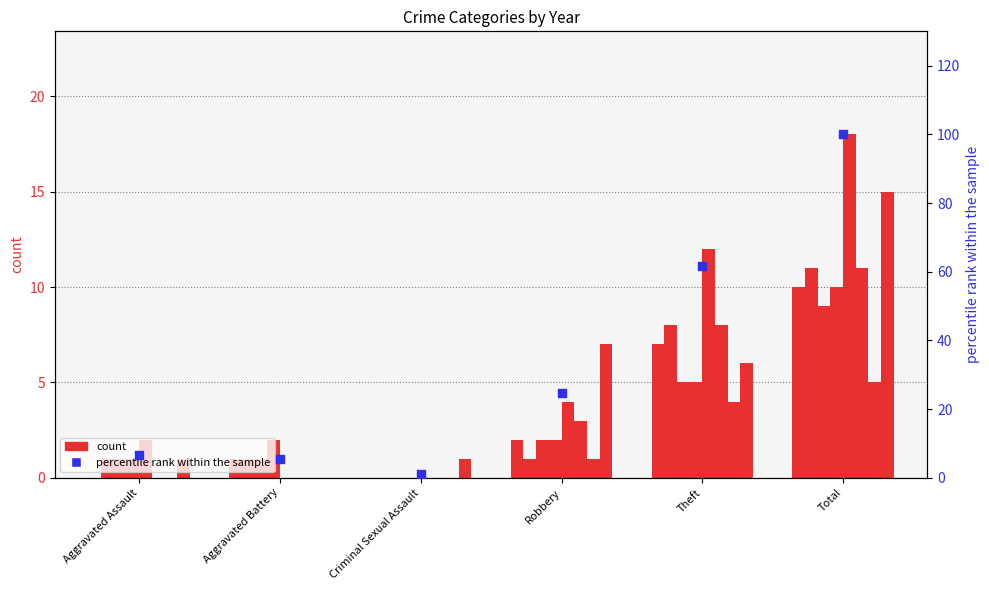

What is the change in value from Aggravated Battery to Criminal Sexual Assault?

-4.5